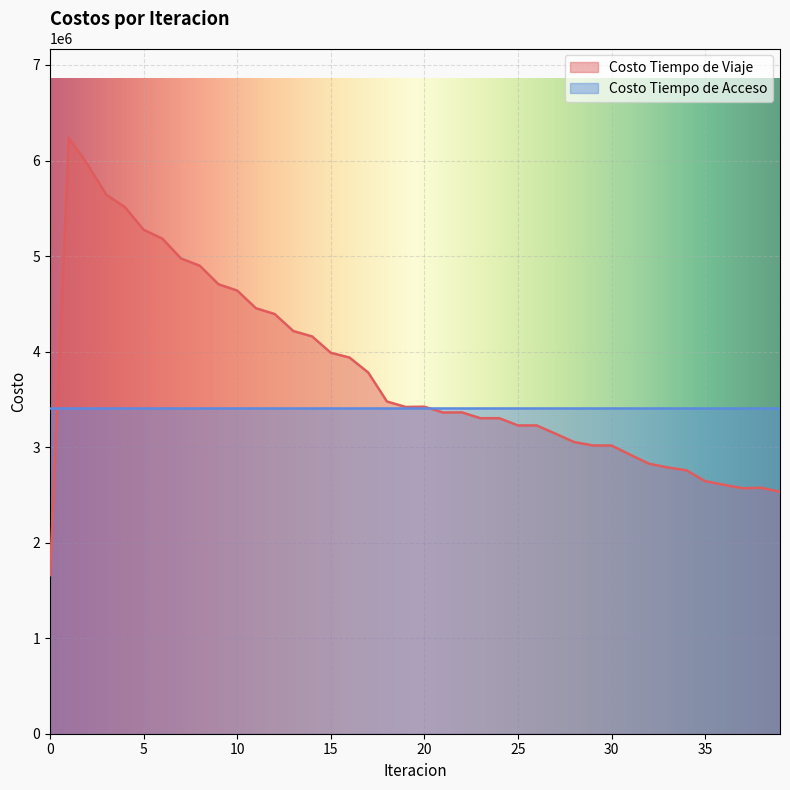

True or false: there are more than 0 points higher than both neighbors.

True